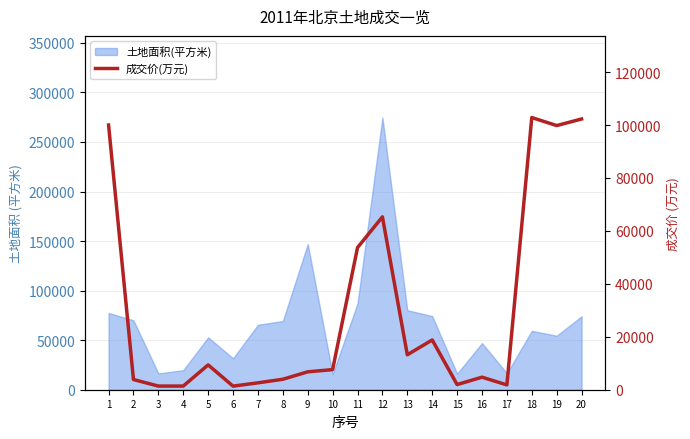

List the labels in order of value, smallest first.

6, 3, 4, 17, 15, 7, 2, 8, 16, 9, 10, 5, 13, 14, 11, 12, 19, 1, 20, 18